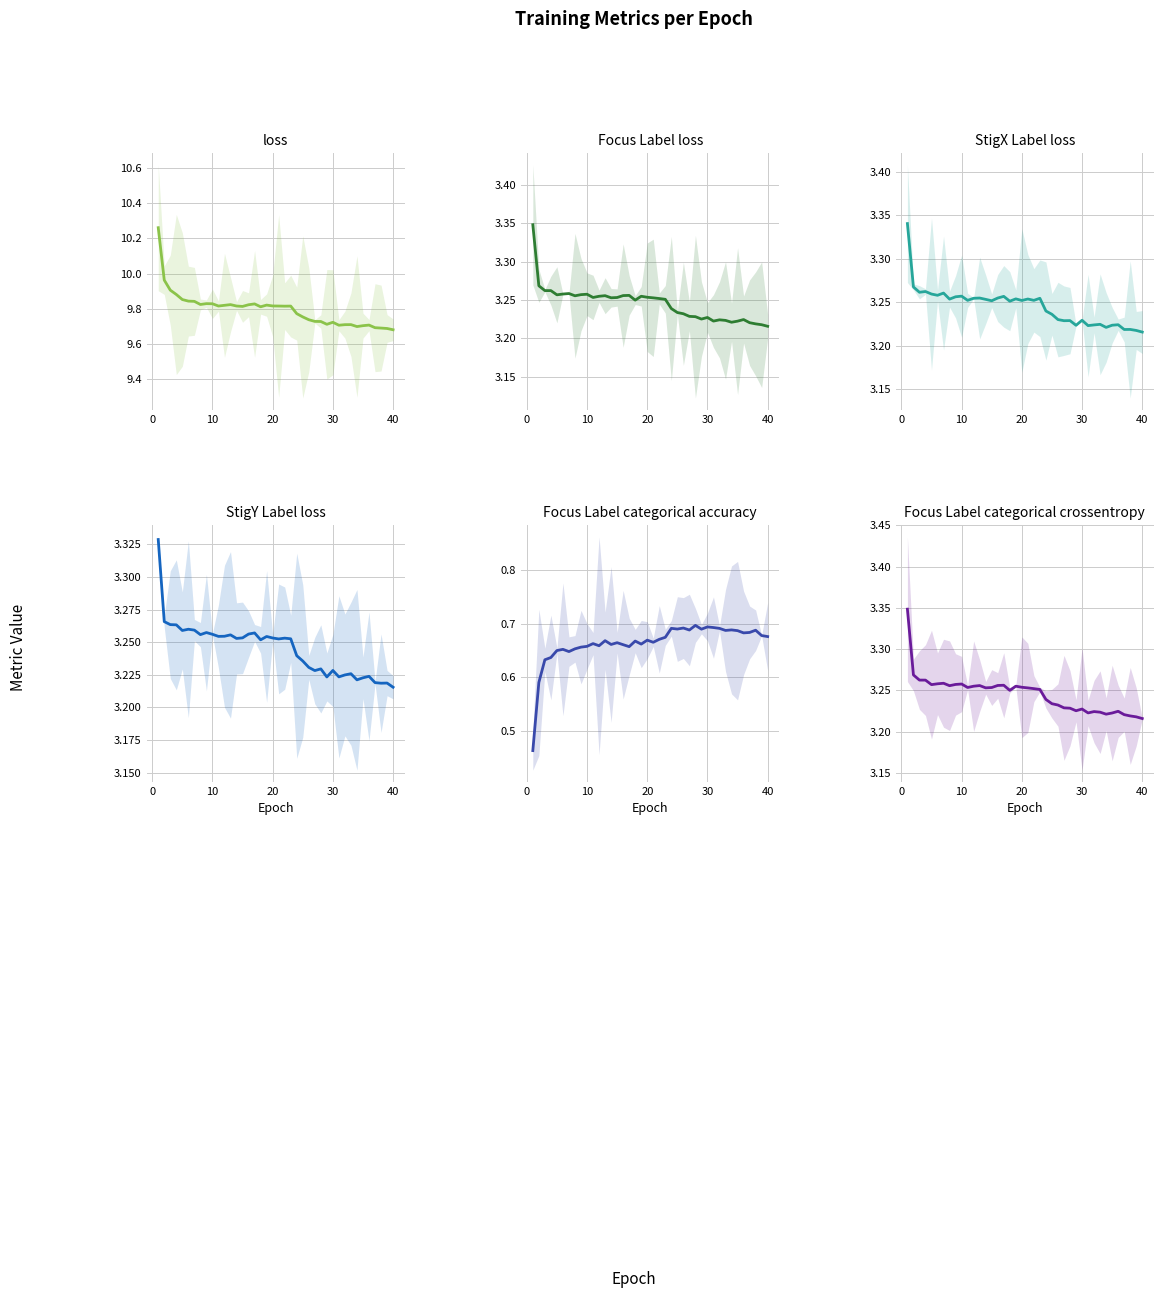

The Focus_Label_categorical_accuracy series shows 1.0 at 24. True or false?

False